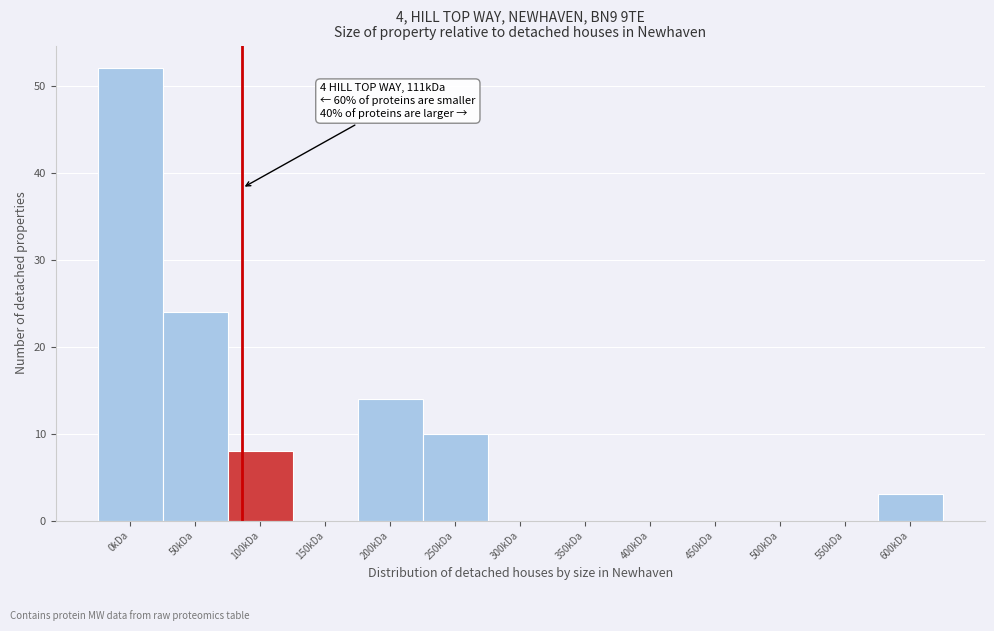

Reading right to left, transcribe all the data shown in this chart.

600kDa=3	550kDa=0	500kDa=0	450kDa=0	400kDa=0	350kDa=0	300kDa=0	250kDa=10	200kDa=14	150kDa=0	100kDa=8	50kDa=24	0kDa=52